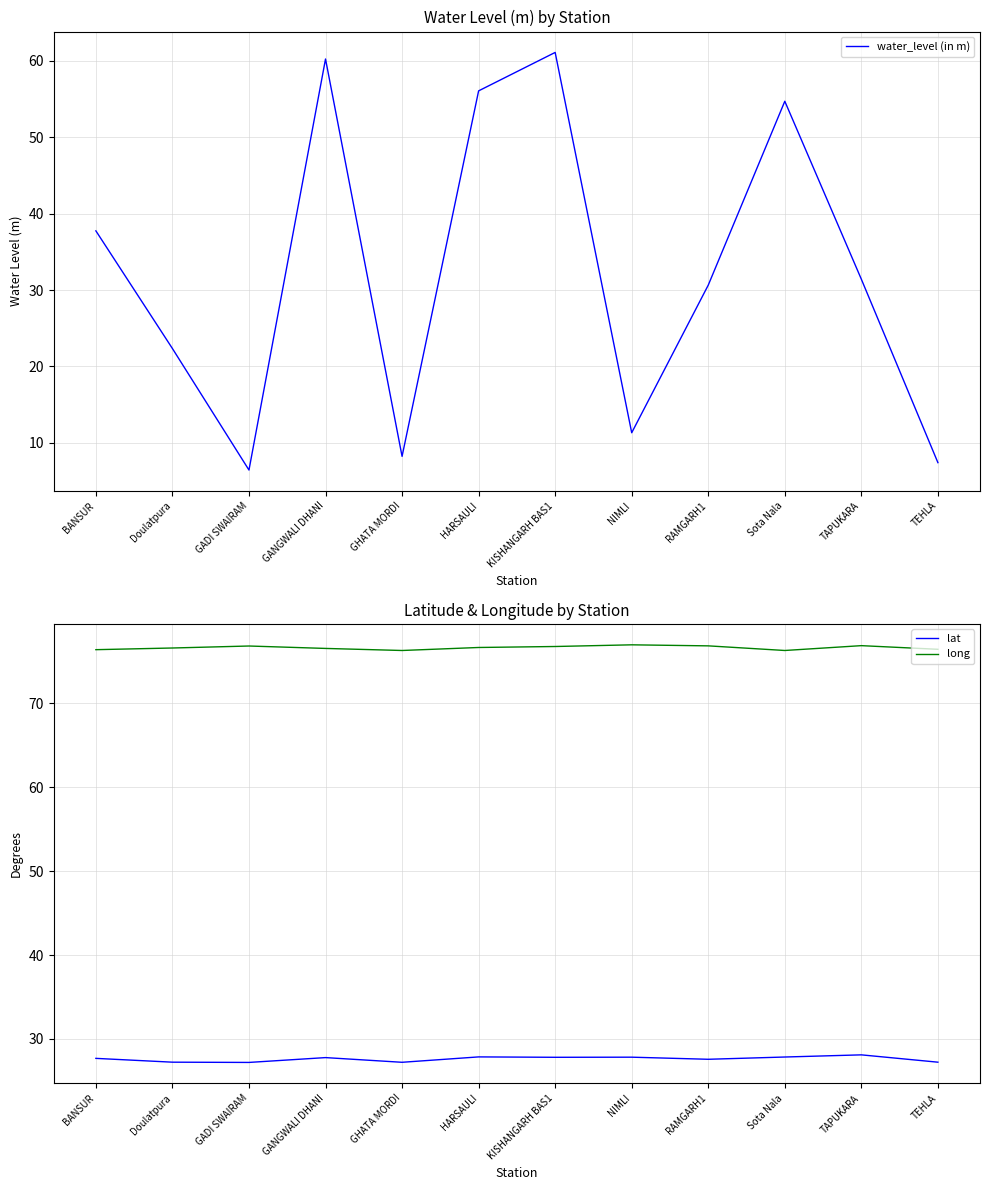

At which category does the chart reach its minimum across all series?

GADI SWAIRAM